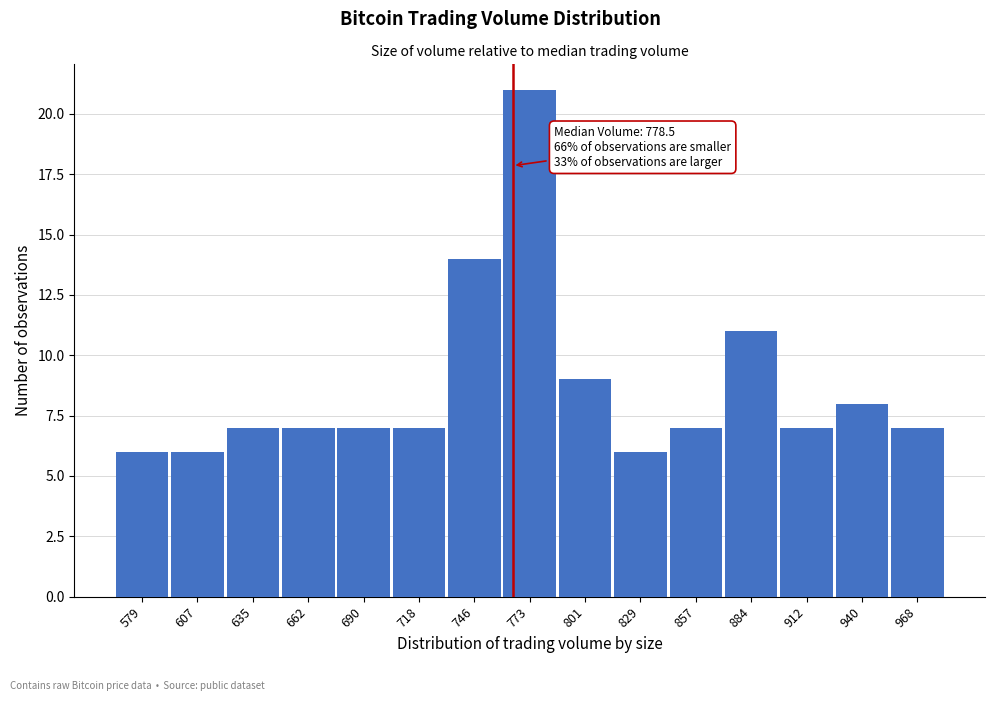

Reading left to right, extract all data points from this chart.

6	6	7	7	7	7	14	21	9	6	7	11	7	8	7